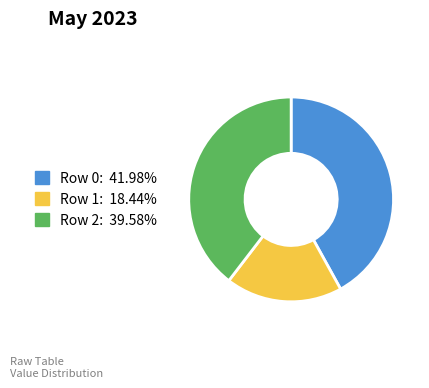

Does any single category account for the majority?

No